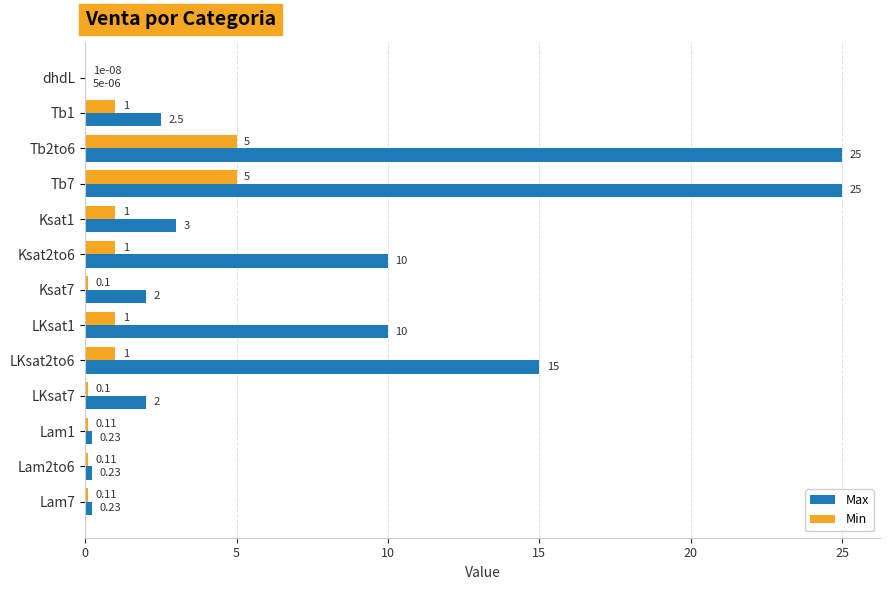

Which series changed the most between Ksat2to6 and Lam1?

Max